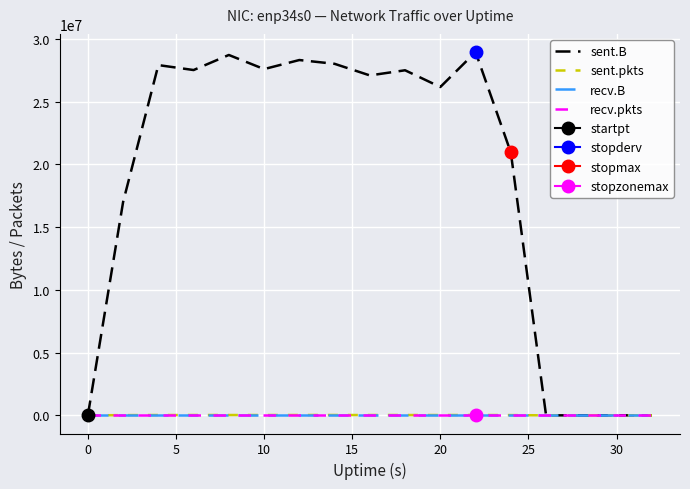

Which has a higher value, 0 or 10?

10